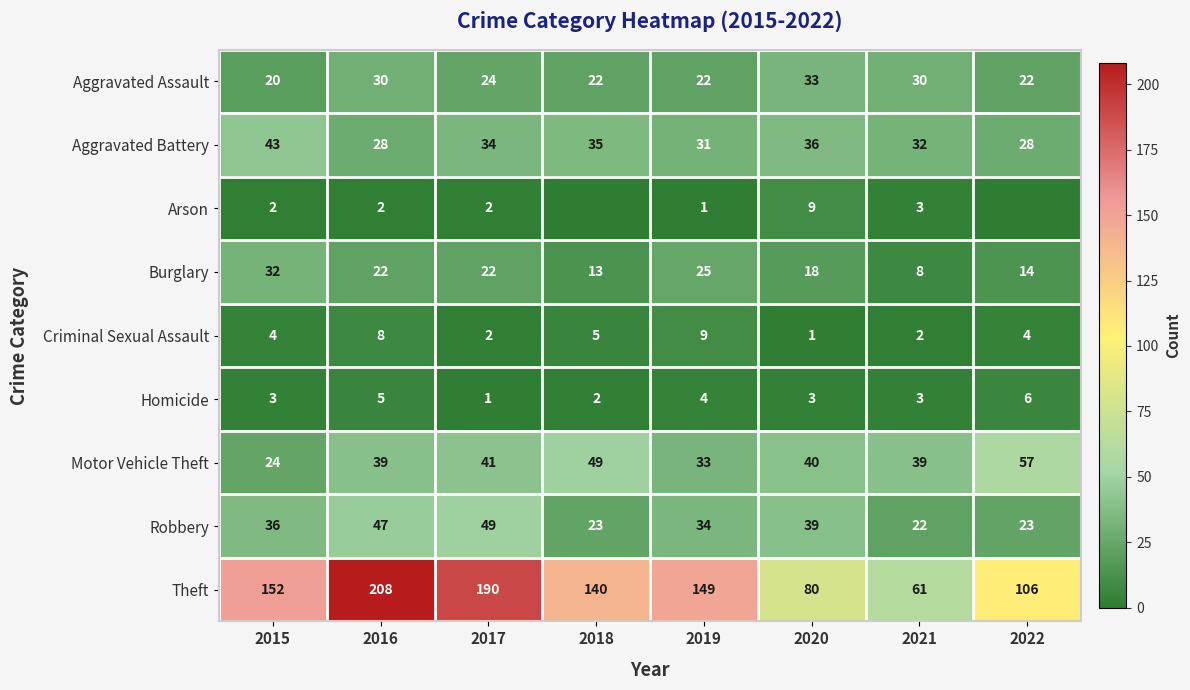

At which label is Aggravated Assault closest to 26?

2017